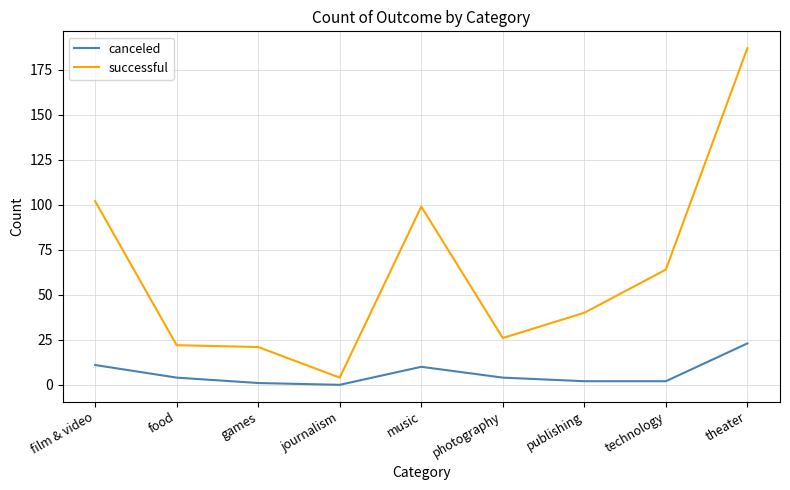

Which series has the widest spread of values?

successful